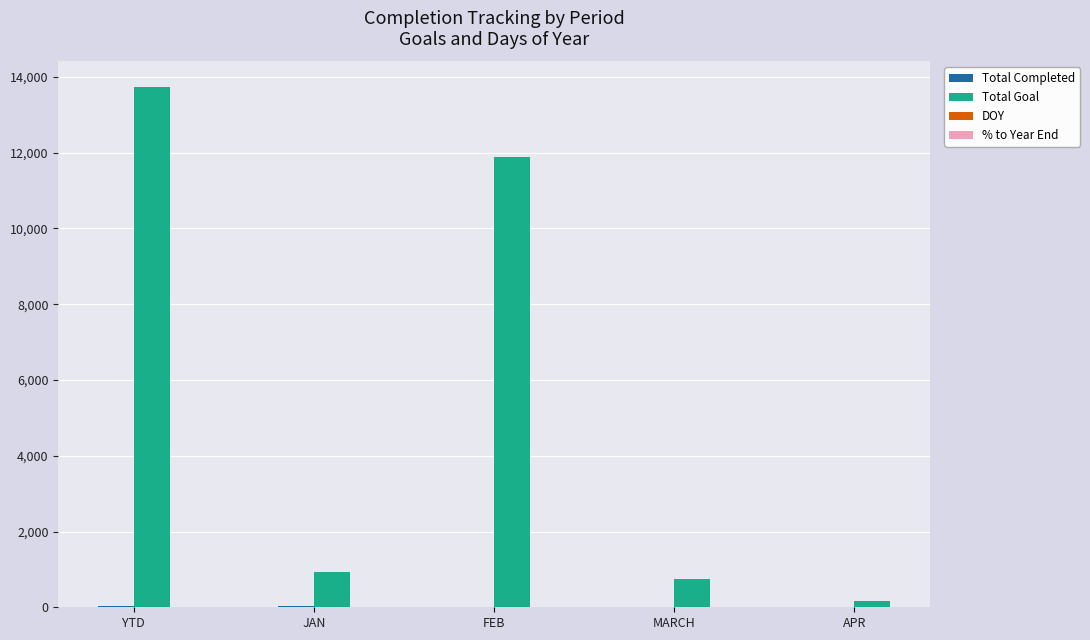

Is it true that Total Goal equals 753.0 at MARCH?

True